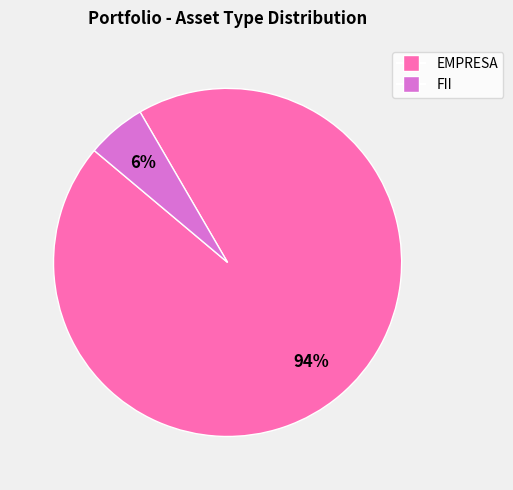

Does any single category account for the majority?

Yes